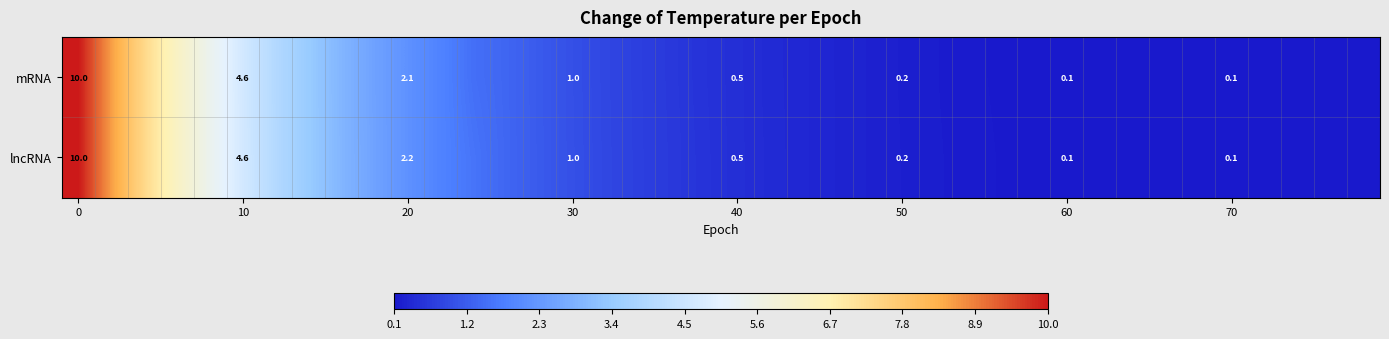

Rank the series at 20 from highest to lowest value.

lncRNA, mRNA